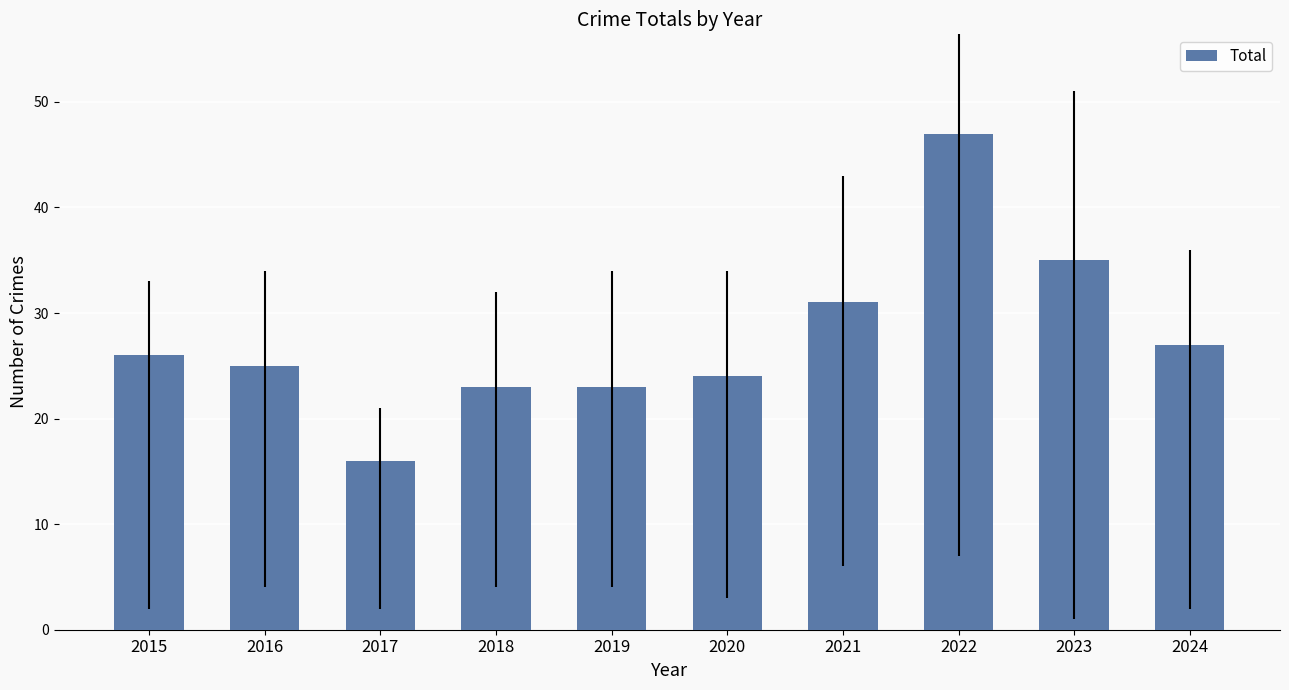

Where is the data nearest to the value 31?

2021